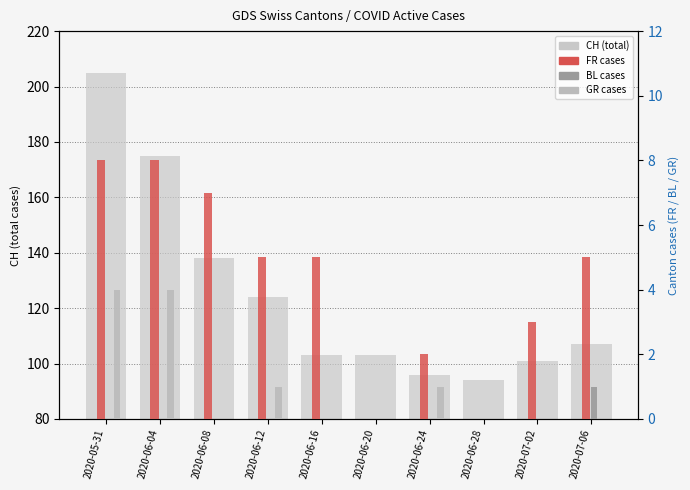

Rank the series at 2020-06-20 from lowest to highest value.

FR, BL, GR, CH